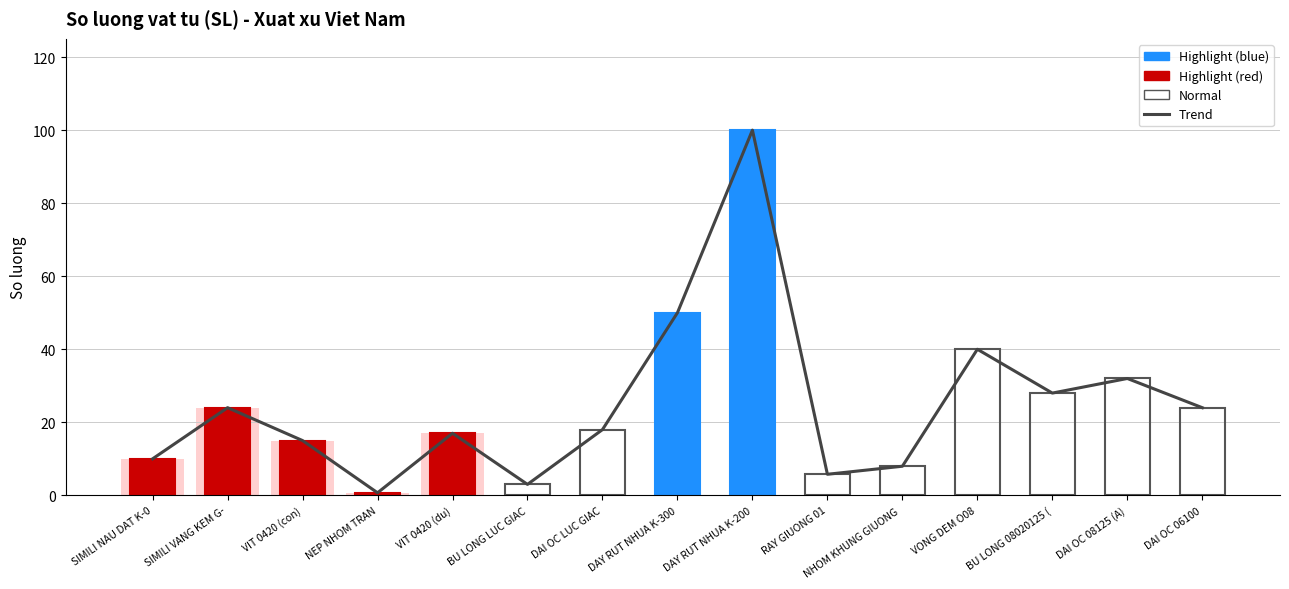

Are the bars horizontal?

No